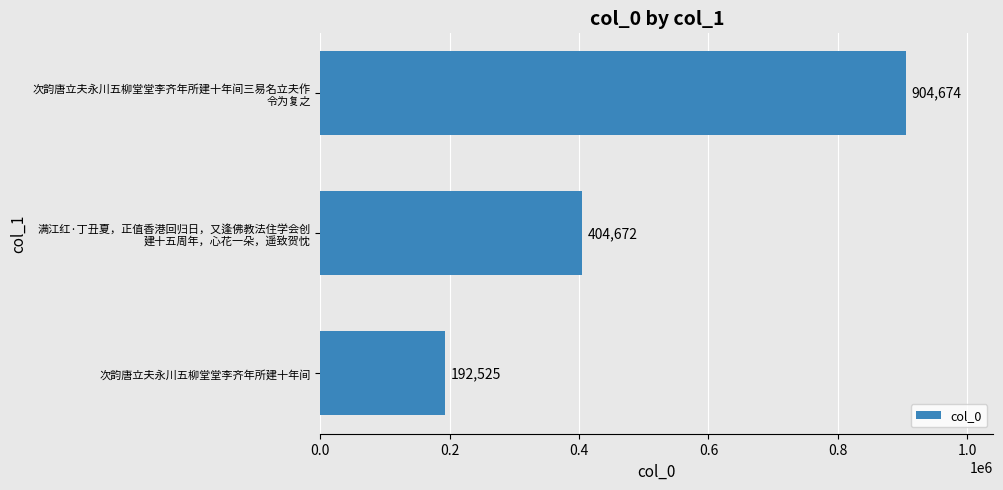

What is the difference between the maximum and minimum values?

712149